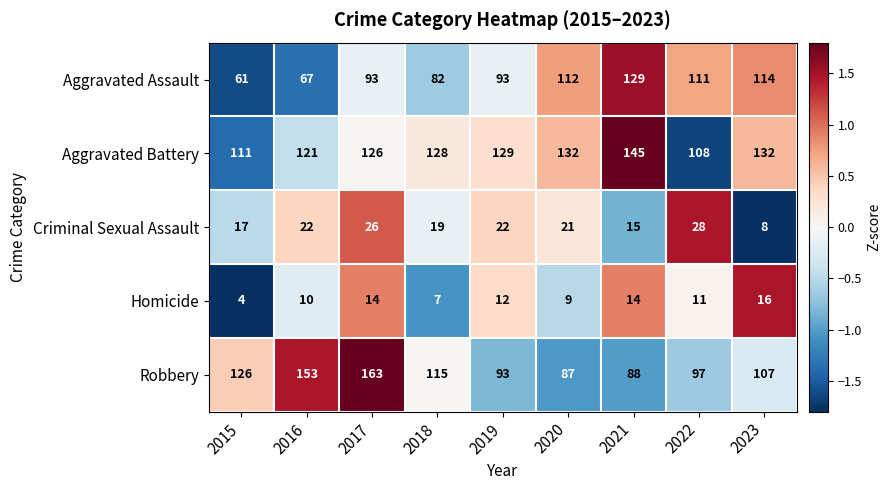

At how many categories does at least one series exceed 8?

9